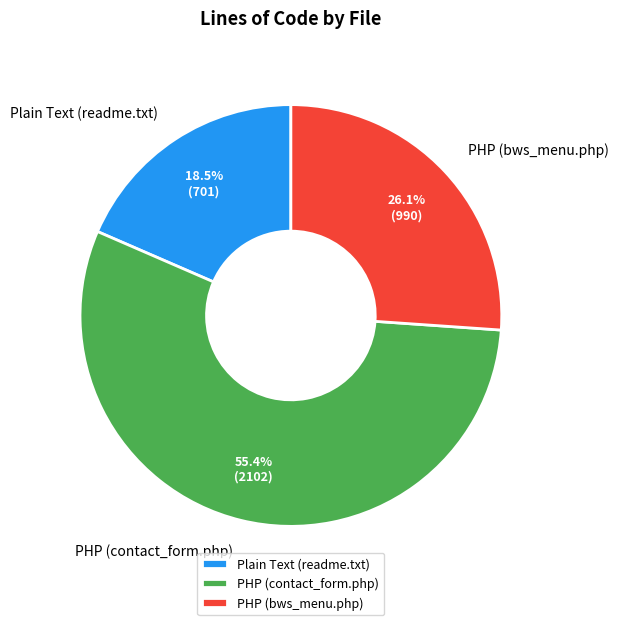

Rank the categories by value from lowest to highest.

Plain Text (readme.txt), PHP (bws_menu.php), PHP (contact_form.php)